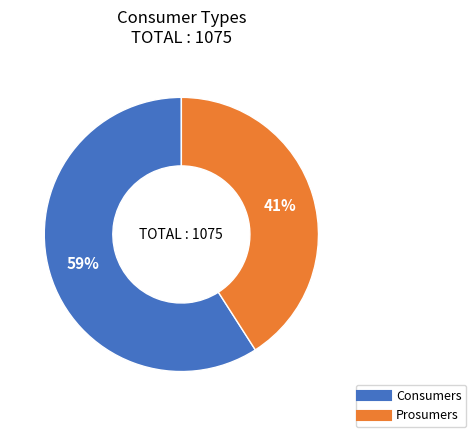

The Prosumers slice represents 41% of the pie. True or false?

True